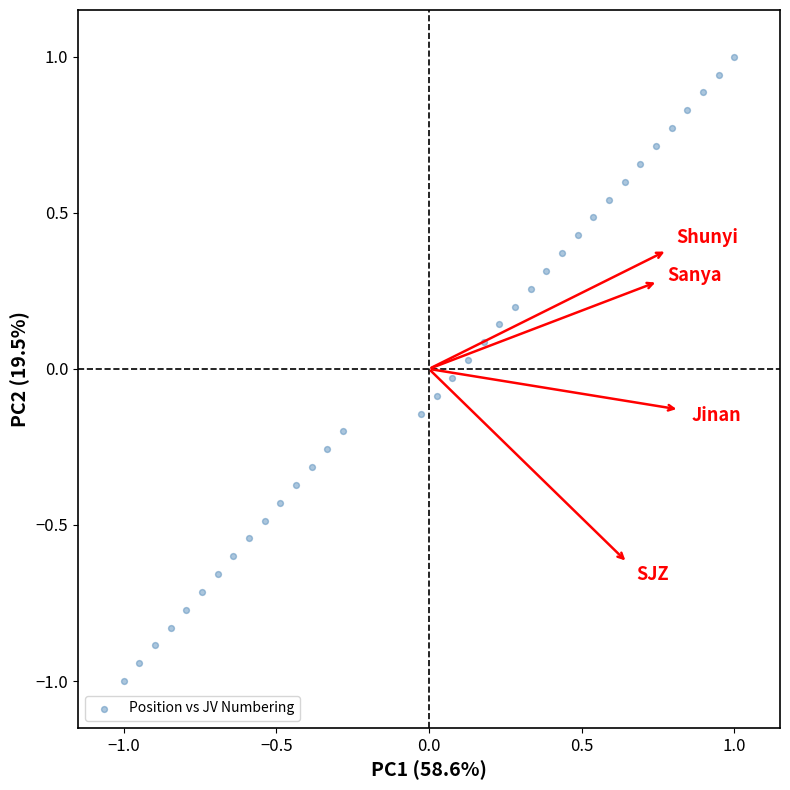

What is the range of Y values (max minus min)?

2.0